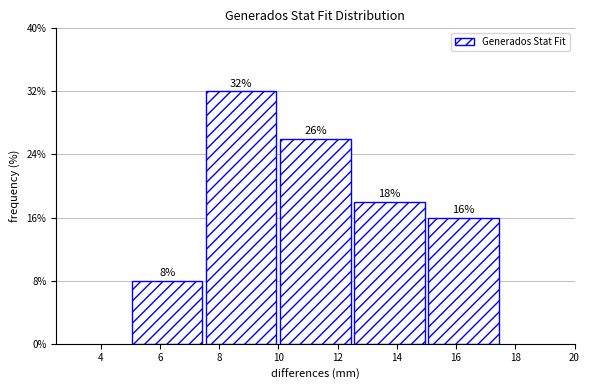

Reading left to right, transcribe this chart: for each bar, give the range it covers on the x-axis and its height.

5.0 to 7.5: 8
7.5 to 10.0: 32
10.0 to 12.5: 26
12.5 to 15.0: 18
15.0 to 17.5: 16